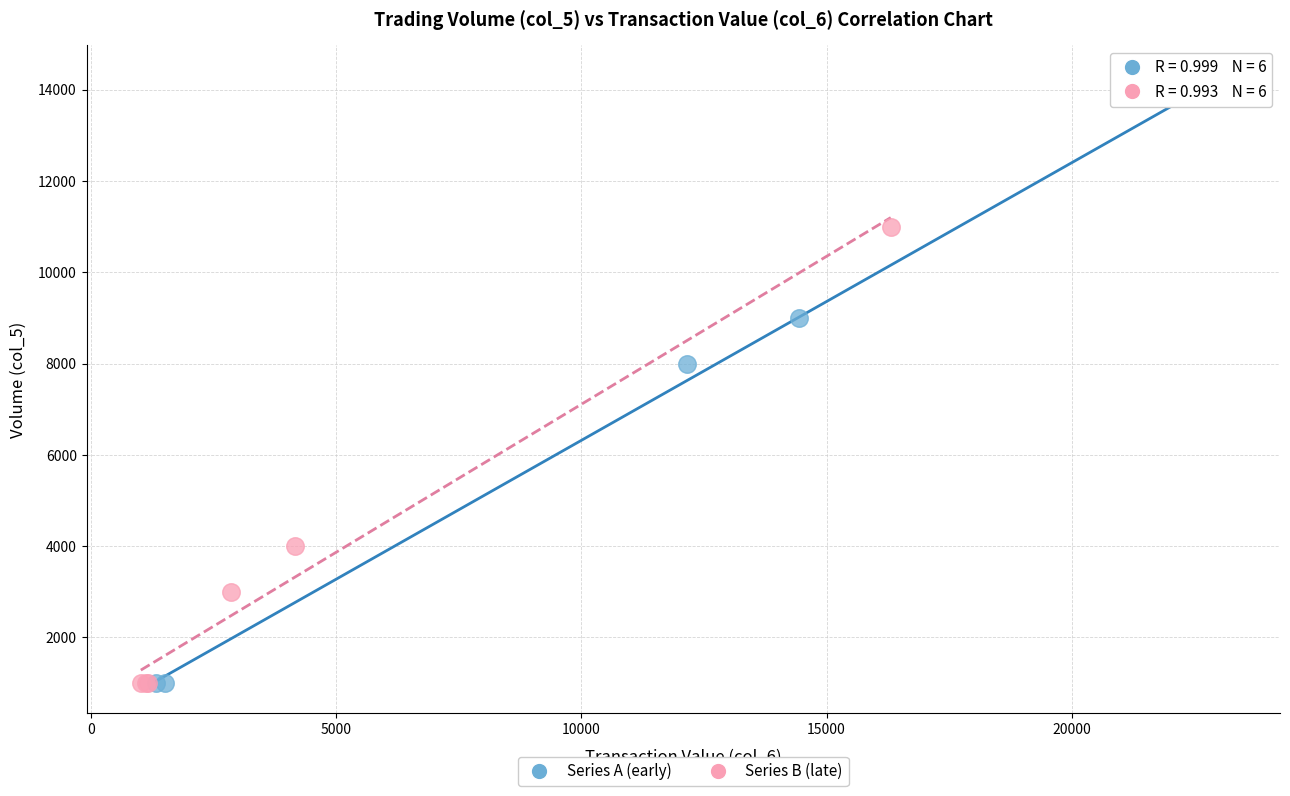

Which series contains the highest Y value?

Series A (early)